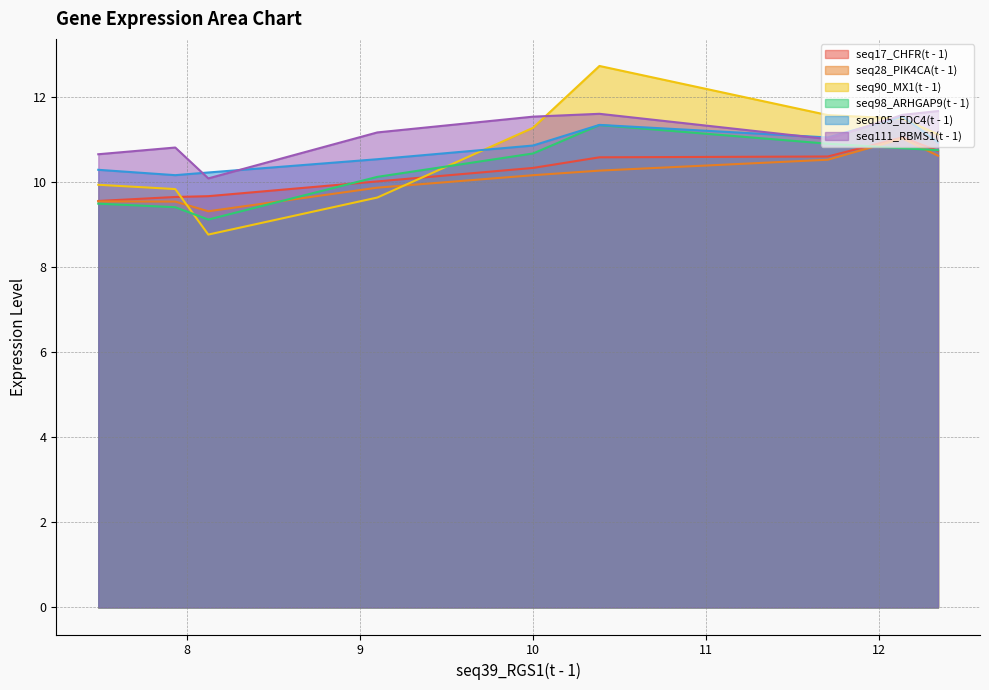

What is the difference between the maximum and minimum values in the seq98_ARHGAP9(t - 1) series?

2.2